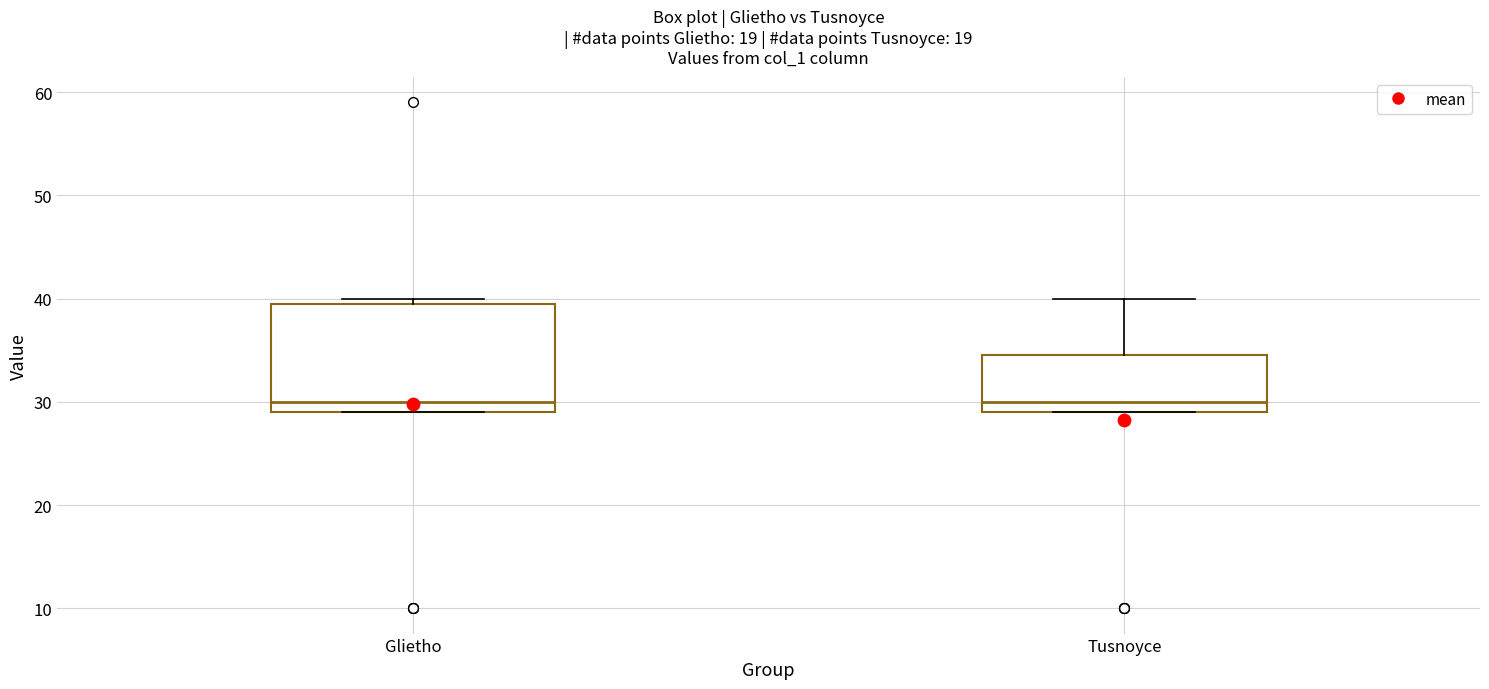

Reading left to right, read every box against the y-axis: the position of its median line, the range the box covers, and the ends of its whiskers. The values are not printed on the chart, so give them approximately, as read against the axis.

Glietho: median 30, box 29 to 40, whiskers 29 to 40 (just above the box's upper edge)
Tusnoyce: median 30, box 29 to 35, whiskers 29 to 40